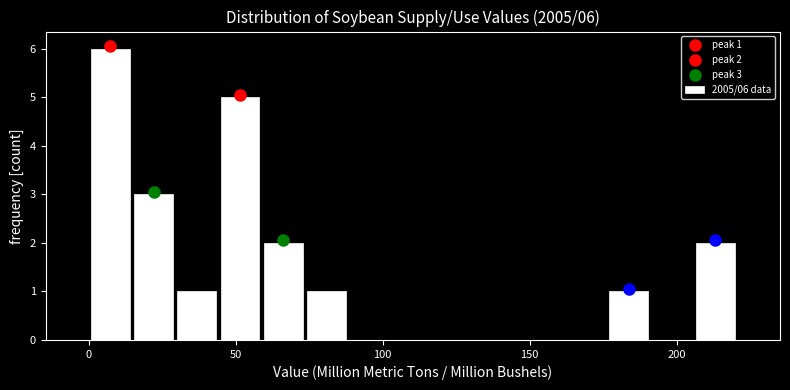

Read against the x-axis, roughly where is the centre of the tallest bar?

5